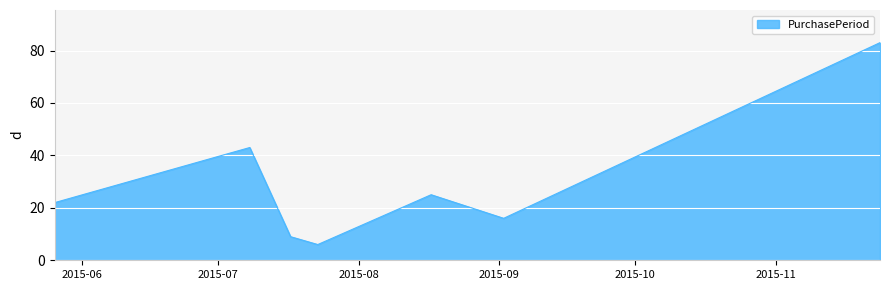

What is the maximum value shown in the chart?

83